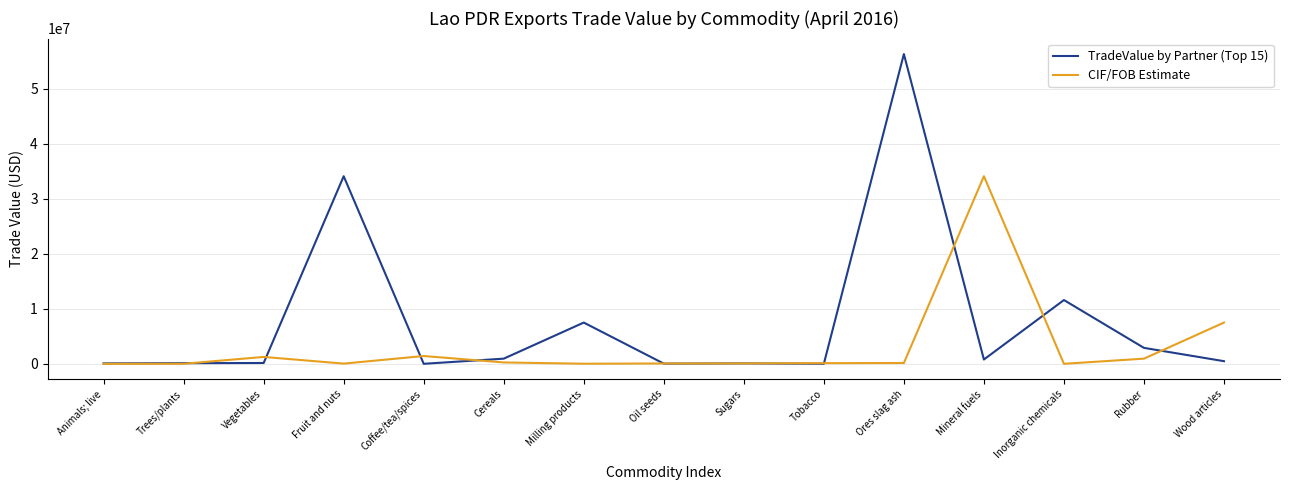

Where does the CIF/FOB Estimate series first go above 117300?

Vegetables